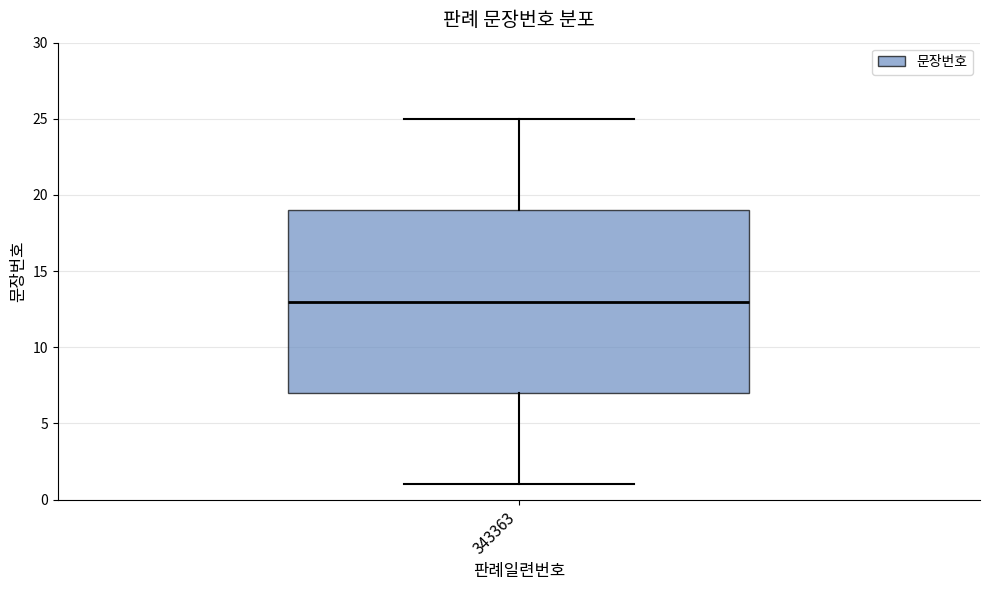

Transcribe this box plot: give where the median line is, the range the box spans, and where the two whiskers end, as read against the y-axis. The values are not printed on the chart, so give them approximately, as read against the axis.

median 13, box 7 to 19, whiskers 1 to 25